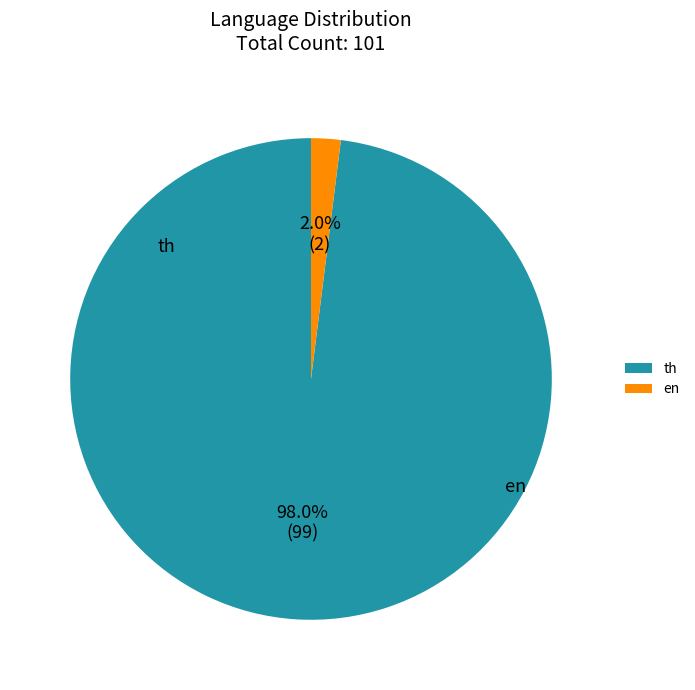

Which slice is the largest?

th